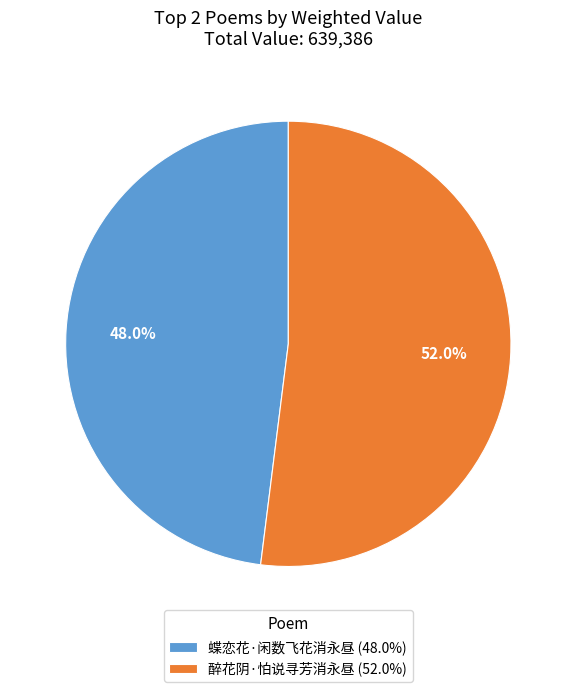

Which category has the biggest portion of the pie?

醉花阴·怕说寻芳消永昼